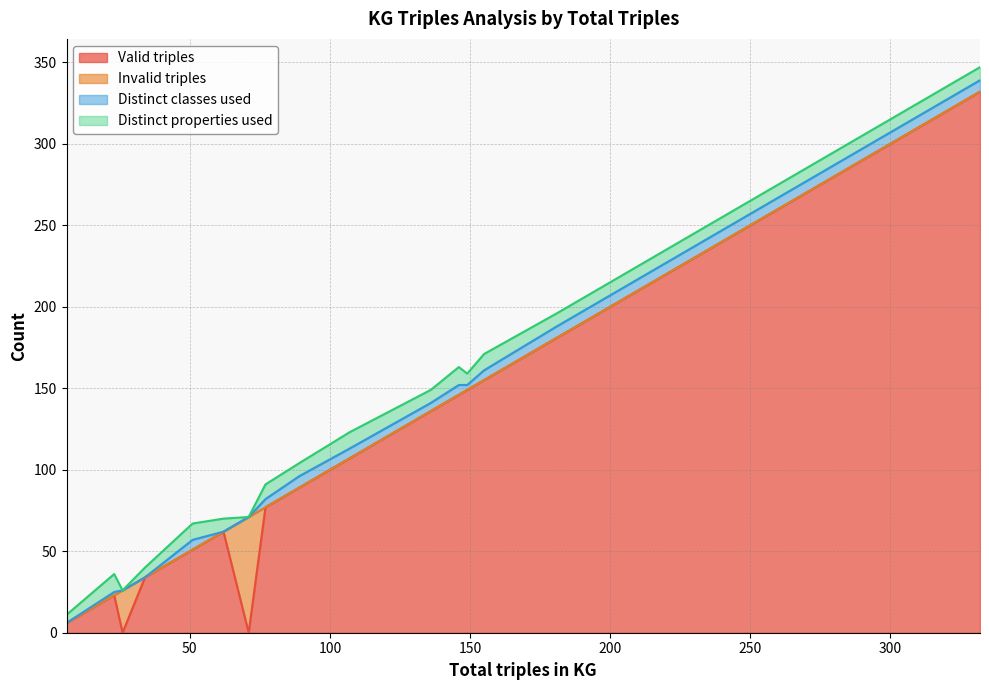

True or false: Distinct properties used and Valid triples intersect in this chart.

False